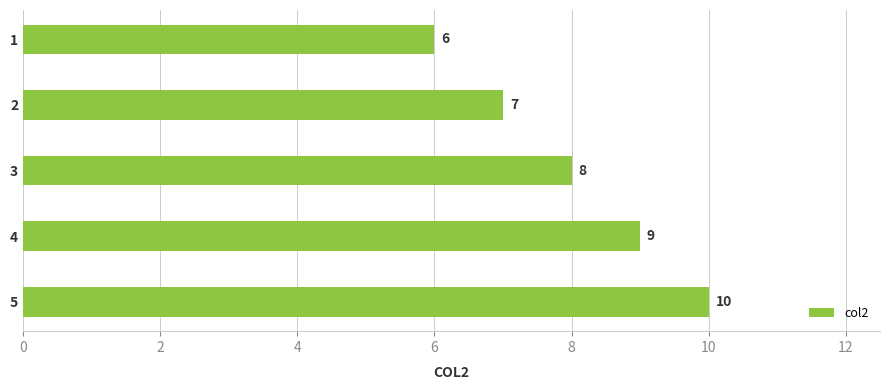

What is the ratio of the value at 1 to the value at 4?

0.7